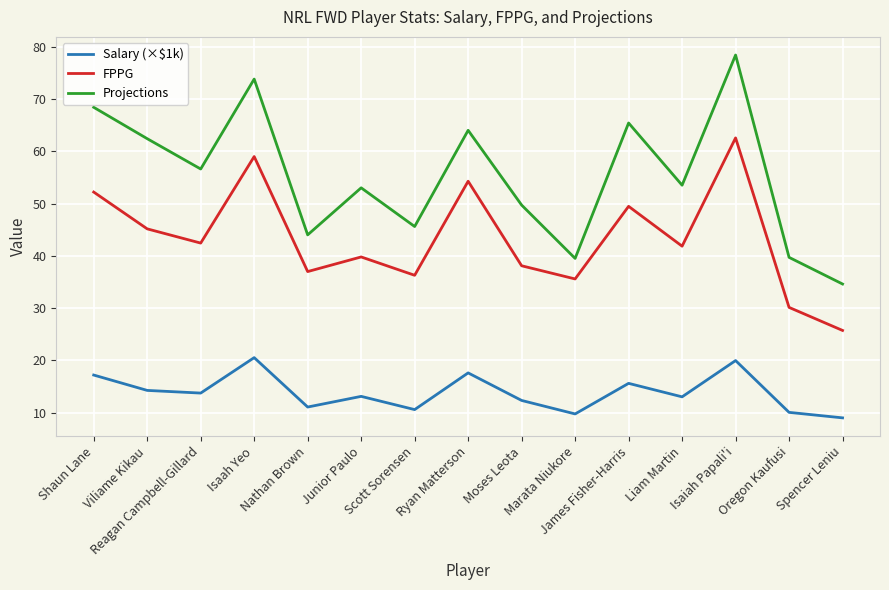

Rank the series by their maximum value, from highest to lowest.

Projections, FPPG, Salary (×$1k)